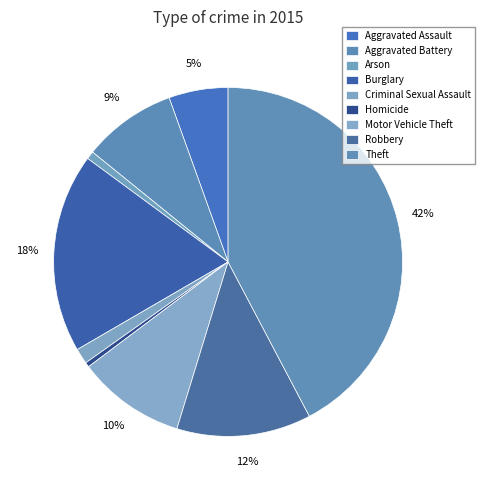

Count the number of slices in the pie.

9